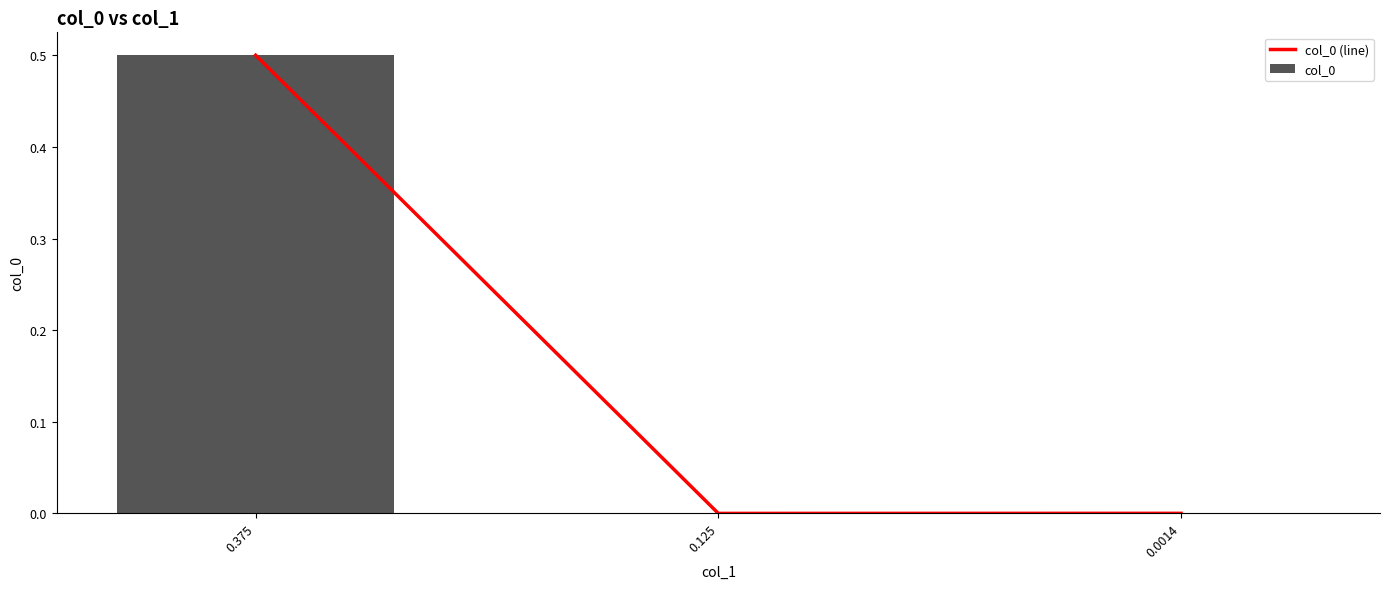

What is the greatest value displayed?

0.5